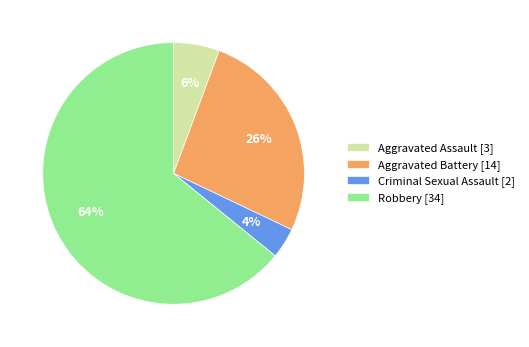

Count the number of slices in the pie.

4